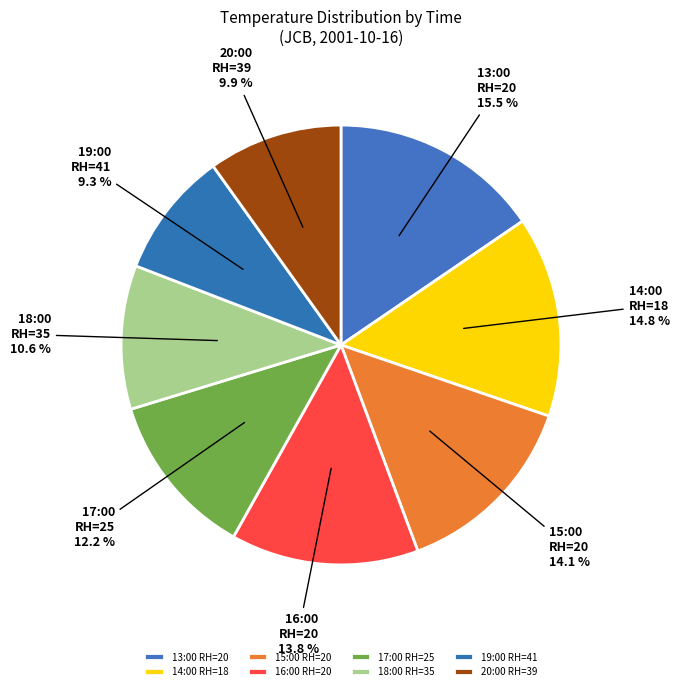

Combined, what portion of the pie is 13:00 RH=20 and 20:00 RH=39?

25.3%